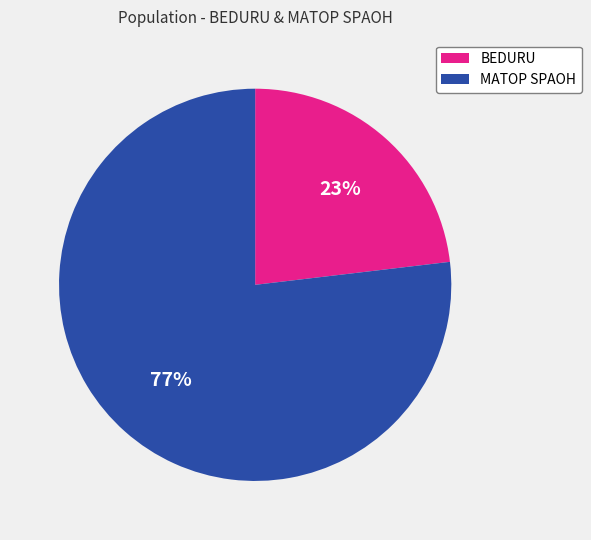

Approximately how many times larger is the value at MATOP SPAOH compared to BEDURU?

3.3